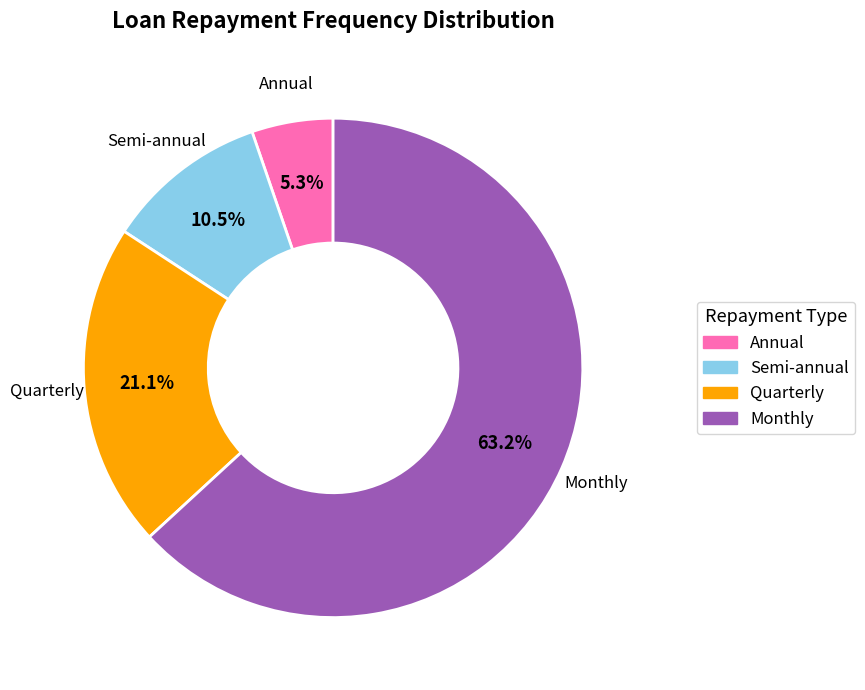

Rank the categories by value from lowest to highest.

Annual, Semi-annual, Quarterly, Monthly